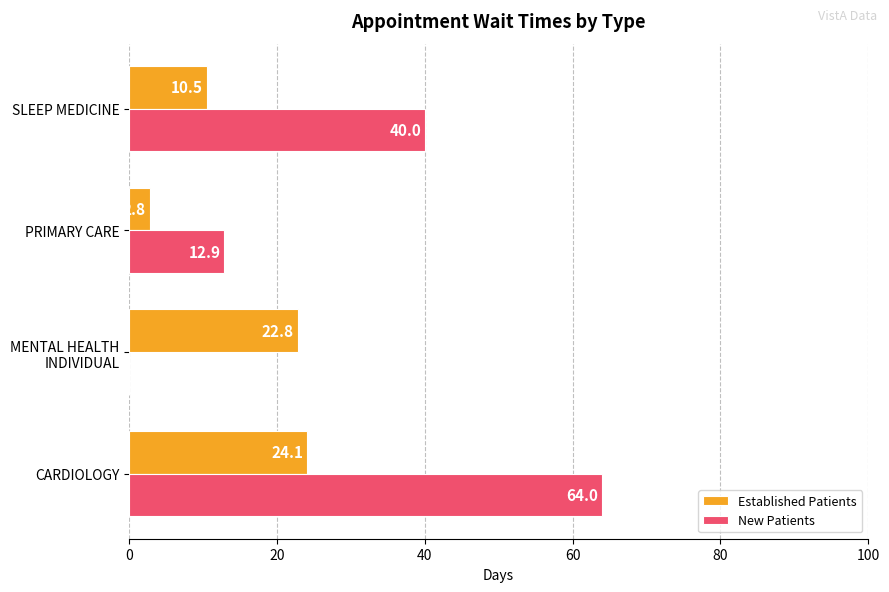

Where is New Patients nearest to the value 32?

SLEEP MEDICINE